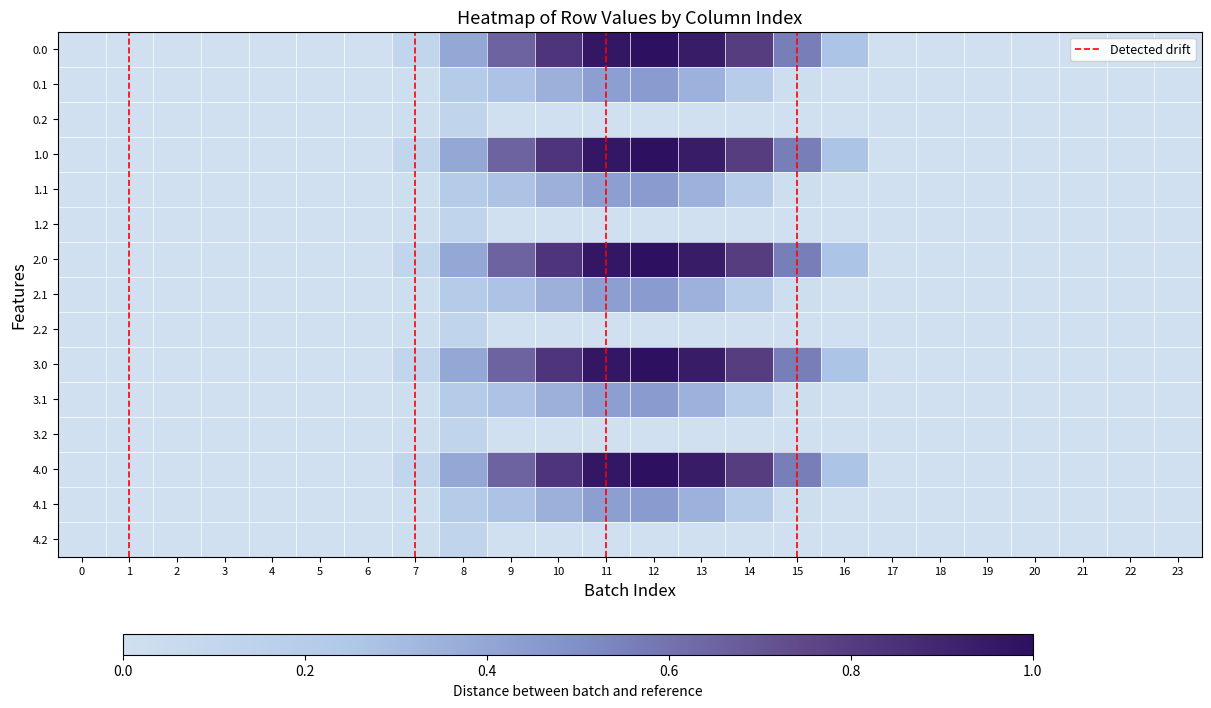

Reading left to right, extract all data points from this chart.

0.0: 0.0	0.0	0.0	0.0	0.0	0.0	0.0	0.1	0.4	0.7	0.8	1.0	1.0	0.9	0.8	0.6	0.3	0.0	0.0	0.0	0.0	0.0	0.0	0.0
0.1: 0.0	0.0	0.0	0.0	0.0	0.0	0.0	0.0	0.2	0.3	0.4	0.4	0.4	0.3	0.2	0.0	0.0	0.0	0.0	0.0	0.0	0.0	0.0	0.0
0.2: 0.0	0.0	0.0	0.0	0.0	0.0	0.0	0.0	0.1	0.0	0.0	0.0	0.0	0.0	0.0	0.0	0.0	0.0	0.0	0.0	0.0	0.0	0.0	0.0
1.0: 0.0	0.0	0.0	0.0	0.0	0.0	0.0	0.1	0.4	0.7	0.8	1.0	1.0	0.9	0.8	0.6	0.3	0.0	0.0	0.0	0.0	0.0	0.0	0.0
1.1: 0.0	0.0	0.0	0.0	0.0	0.0	0.0	0.0	0.2	0.3	0.4	0.4	0.4	0.3	0.2	0.0	0.0	0.0	0.0	0.0	0.0	0.0	0.0	0.0
1.2: 0.0	0.0	0.0	0.0	0.0	0.0	0.0	0.0	0.1	0.0	0.0	0.0	0.0	0.0	0.0	0.0	0.0	0.0	0.0	0.0	0.0	0.0	0.0	0.0
2.0: 0.0	0.0	0.0	0.0	0.0	0.0	0.0	0.1	0.4	0.7	0.8	1.0	1.0	0.9	0.8	0.6	0.3	0.0	0.0	0.0	0.0	0.0	0.0	0.0
2.1: 0.0	0.0	0.0	0.0	0.0	0.0	0.0	0.0	0.2	0.3	0.4	0.4	0.4	0.3	0.2	0.0	0.0	0.0	0.0	0.0	0.0	0.0	0.0	0.0
2.2: 0.0	0.0	0.0	0.0	0.0	0.0	0.0	0.0	0.1	0.0	0.0	0.0	0.0	0.0	0.0	0.0	0.0	0.0	0.0	0.0	0.0	0.0	0.0	0.0
3.0: 0.0	0.0	0.0	0.0	0.0	0.0	0.0	0.1	0.4	0.7	0.8	1.0	1.0	0.9	0.8	0.6	0.3	0.0	0.0	0.0	0.0	0.0	0.0	0.0
3.1: 0.0	0.0	0.0	0.0	0.0	0.0	0.0	0.0	0.2	0.3	0.4	0.4	0.4	0.3	0.2	0.0	0.0	0.0	0.0	0.0	0.0	0.0	0.0	0.0
3.2: 0.0	0.0	0.0	0.0	0.0	0.0	0.0	0.0	0.1	0.0	0.0	0.0	0.0	0.0	0.0	0.0	0.0	0.0	0.0	0.0	0.0	0.0	0.0	0.0
4.0: 0.0	0.0	0.0	0.0	0.0	0.0	0.0	0.1	0.4	0.7	0.8	1.0	1.0	0.9	0.8	0.6	0.3	0.0	0.0	0.0	0.0	0.0	0.0	0.0
4.1: 0.0	0.0	0.0	0.0	0.0	0.0	0.0	0.0	0.2	0.3	0.4	0.4	0.4	0.3	0.2	0.0	0.0	0.0	0.0	0.0	0.0	0.0	0.0	0.0
4.2: 0.0	0.0	0.0	0.0	0.0	0.0	0.0	0.0	0.1	0.0	0.0	0.0	0.0	0.0	0.0	0.0	0.0	0.0	0.0	0.0	0.0	0.0	0.0	0.0